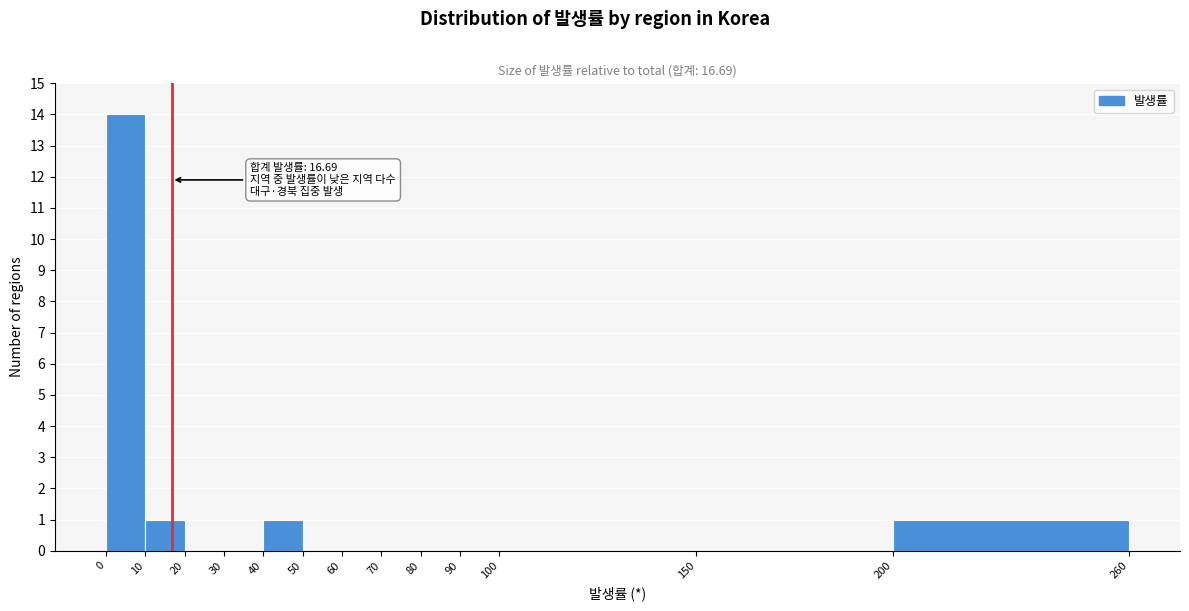

Which range on the x-axis has the tallest bar?

0 to 10